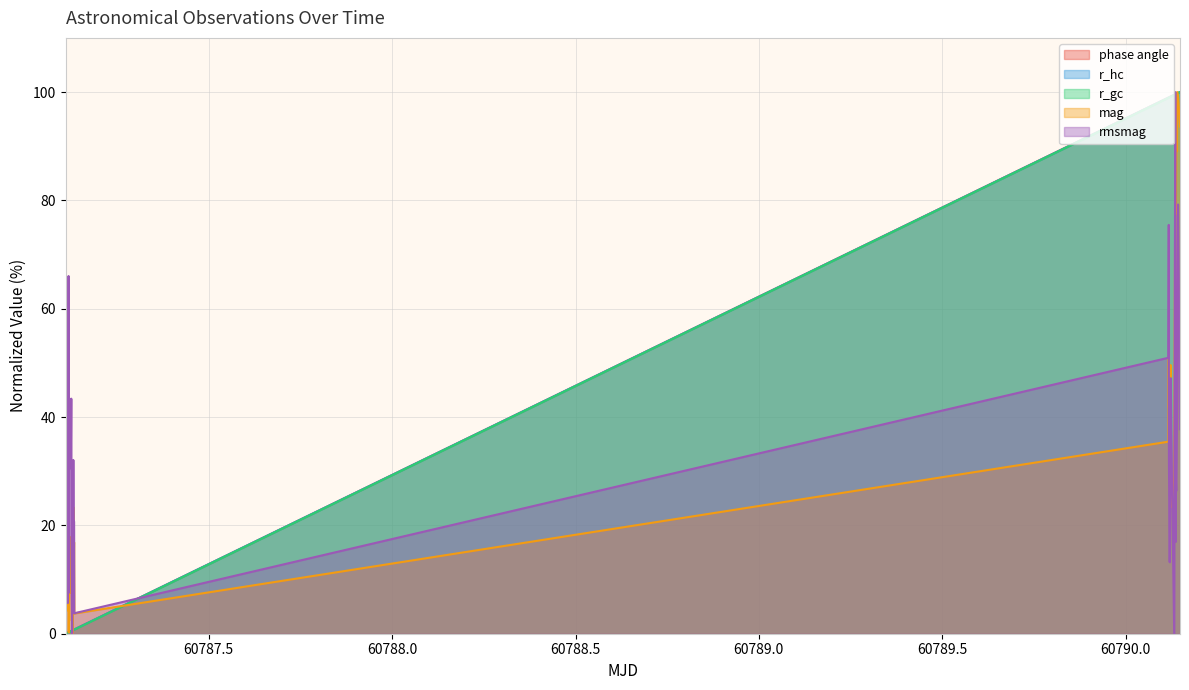

Reading left to right, list all the values displayed in this chart.

phase angle: 60787.109270960646=0.0	60787.11028865741=0.0	60787.1129465625=0.1	60787.11345665509=0.1	60787.11446835648=0.2	60787.115488159725=0.2	60787.115997361114=0.2	60787.11752716435=0.3	60787.118035162035=0.3	60787.118650358796=0.3	60787.12378716435=0.5	60787.124827962965=0.5	60787.12533436342=0.5	60787.12636576389=0.6	60787.12738085648=0.6	60787.12788755787=0.6	60787.12890445602=0.6	60787.13043505787=0.7	60787.13145516204=0.7	60787.132473564816=0.8	60787.13298486111=0.8	60790.11679915509=99.0	60790.11781895833=99.0	60790.11832945602=99.0	60790.1203753588=99.1	60790.120883564814=99.1	60790.12192716435=99.2	60790.12295456018=99.2	60790.12346195602=99.2	60790.124511354166=99.2	60790.132723159724=99.5	60790.13322856482=99.5	60790.13563986111=99.6	60790.13667755787=99.6	60790.13718815972=99.6	60790.138225462964=99.7	60790.14024085648=99.7	60790.14074466435=99.8	60790.14326486111=99.8	60790.148509259256=100.0
r_hc: 60787.109270960646=0.0	60787.11028865741=0.0	60787.1129465625=0.1	60787.11345665509=0.1	60787.11446835648=0.2	60787.115488159725=0.2	60787.115997361114=0.2	60787.11752716435=0.3	60787.118035162035=0.3	60787.118650358796=0.3	60787.12378716435=0.5	60787.124827962965=0.5	60787.12533436342=0.5	60787.12636576389=0.6	60787.12738085648=0.6	60787.12788755787=0.6	60787.12890445602=0.6	60787.13043505787=0.7	60787.13145516204=0.7	60787.132473564816=0.8	60787.13298486111=0.8	60790.11679915509=99.0	60790.11781895833=99.0	60790.11832945602=99.0	60790.1203753588=99.1	60790.120883564814=99.1	60790.12192716435=99.1	60790.12295456018=99.2	60790.12346195602=99.2	60790.124511354166=99.2	60790.132723159724=99.5	60790.13322856482=99.5	60790.13563986111=99.6	60790.13667755787=99.6	60790.13718815972=99.6	60790.138225462964=99.7	60790.14024085648=99.7	60790.14074466435=99.7	60790.14326486111=99.8	60790.148509259256=100.0
r_gc: 60787.109270960646=0.0	60787.11028865741=0.0	60787.1129465625=0.1	60787.11345665509=0.1	60787.11446835648=0.2	60787.115488159725=0.2	60787.115997361114=0.2	60787.11752716435=0.3	60787.118035162035=0.3	60787.118650358796=0.3	60787.12378716435=0.4	60787.124827962965=0.5	60787.12533436342=0.5	60787.12636576389=0.5	60787.12738085648=0.6	60787.12788755787=0.6	60787.12890445602=0.6	60787.13043505787=0.7	60787.13145516204=0.7	60787.132473564816=0.7	60787.13298486111=0.7	60790.11679915509=98.9	60790.11781895833=99.0	60790.11832945602=99.0	60790.1203753588=99.0	60790.120883564814=99.1	60790.12192716435=99.1	60790.12295456018=99.1	60790.12346195602=99.2	60790.124511354166=99.2	60790.132723159724=99.5	60790.13322856482=99.5	60790.13563986111=99.6	60790.13667755787=99.6	60790.13718815972=99.6	60790.138225462964=99.7	60790.14024085648=99.7	60790.14074466435=99.7	60790.14326486111=99.8	60790.148509259256=100.0
mag: 60787.109270960646=22.0	60787.11028865741=5.8	60787.1129465625=17.2	60787.11345665509=24.0	60787.11446835648=15.0	60787.115488159725=10.1	60787.115997361114=4.3	60787.11752716435=25.6	60787.118035162035=0.2	60787.118650358796=7.8	60787.12378716435=7.6	60787.124827962965=17.9	60787.12533436342=15.7	60787.12636576389=2.4	60787.12738085648=6.4	60787.12788755787=11.6	60787.12890445602=0.0	60787.13043505787=23.4	60787.13145516204=11.0	60787.132473564816=16.9	60787.13298486111=3.7	60790.11679915509=35.5	60790.11781895833=50.7	60790.11832945602=41.7	60790.1203753588=42.4	60790.120883564814=26.5	60790.12192716435=35.4	60790.12295456018=49.6	60790.12346195602=39.5	60790.124511354166=23.4	60790.132723159724=29.0	60790.13322856482=42.6	60790.13563986111=83.3	60790.13667755787=81.6	60790.13718815972=77.5	60790.138225462964=89.0	60790.14024085648=89.1	60790.14074466435=100.0	60790.14326486111=99.0	60790.148509259256=93.6
rmsmag: 60787.109270960646=49.1	60787.11028865741=9.4	60787.1129465625=20.8	60787.11345665509=28.3	60787.11446835648=20.8	60787.115488159725=5.7	60787.115997361114=7.5	60787.11752716435=66.0	60787.118035162035=7.5	60787.118650358796=30.2	60787.12378716435=32.1	60787.124827962965=43.4	60787.12533436342=17.0	60787.12636576389=7.5	60787.12738085648=0.0	60787.12788755787=20.8	60787.12890445602=3.8	60787.13043505787=32.1	60787.13145516204=20.8	60787.132473564816=20.8	60787.13298486111=3.8	60790.11679915509=50.9	60790.11781895833=75.5	60790.11832945602=32.1	60790.1203753588=13.2	60790.120883564814=17.0	60790.12192716435=34.0	60790.12295456018=34.0	60790.12346195602=47.2	60790.124511354166=37.7	60790.132723159724=0.0	60790.13322856482=30.2	60790.13563986111=100.0	60790.13667755787=17.0	60790.13718815972=28.3	60790.138225462964=26.4	60790.14024085648=39.6	60790.14074466435=50.9	60790.14326486111=79.2	60790.148509259256=37.7